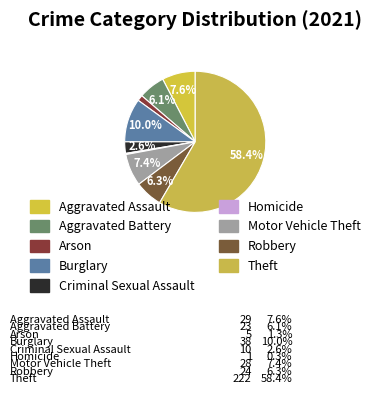

What is the change in value from Homicide to Theft?

+221